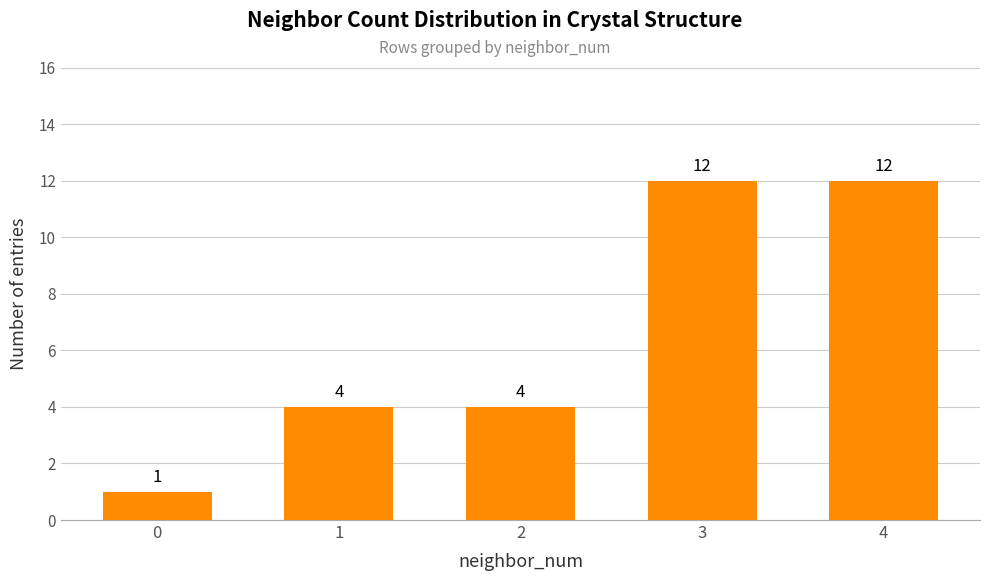

What is the change in value from 0 to 1?

+3